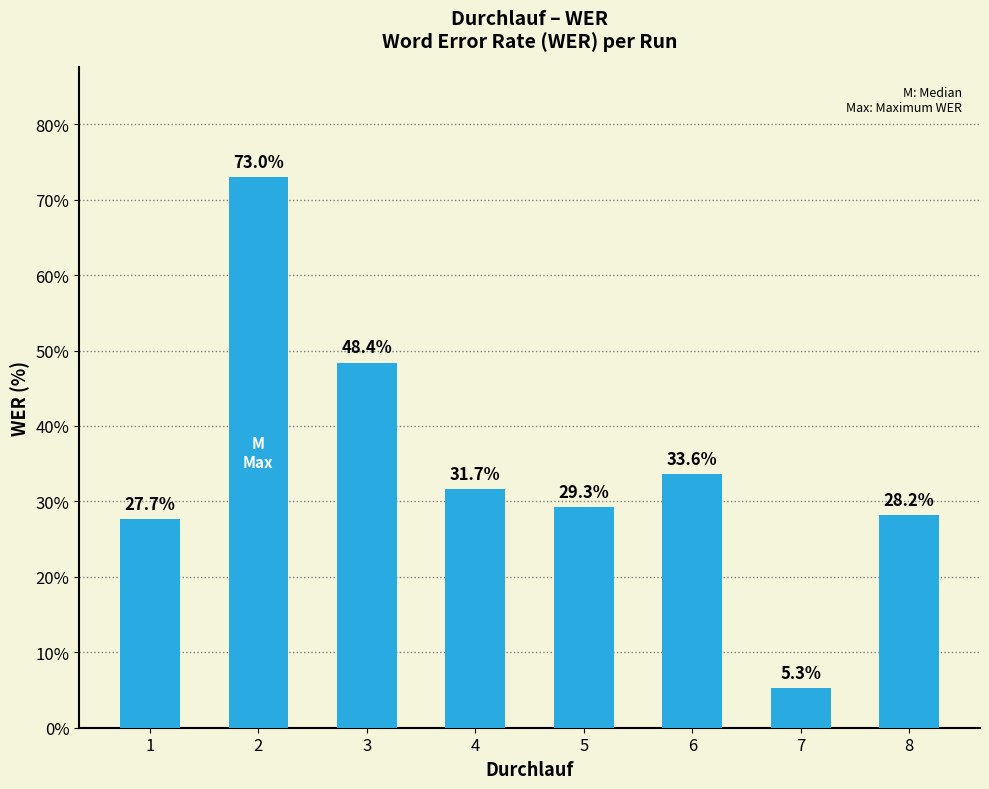

How many series are shown in this chart?

1